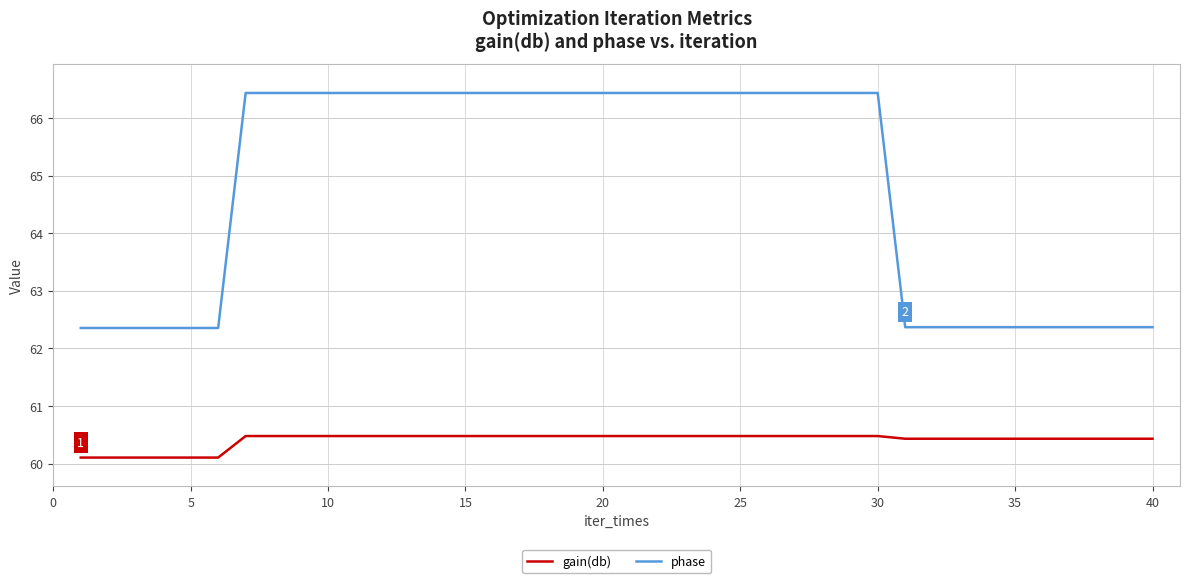

True or false: phase and gain(db) cross at least once.

False